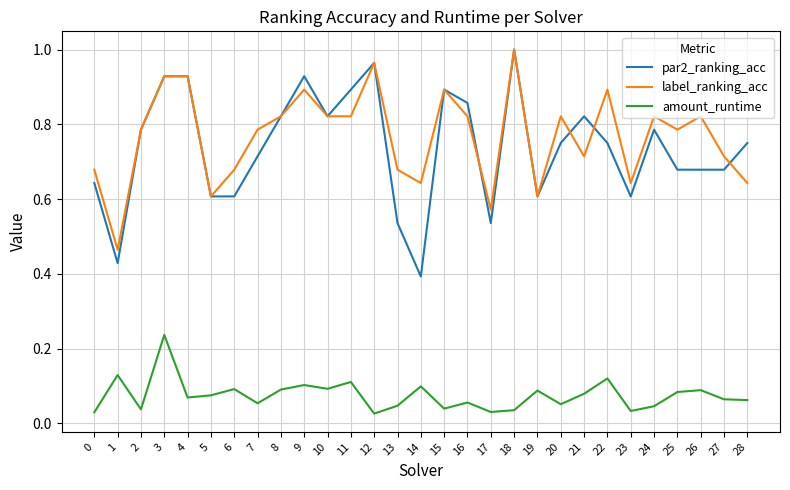

Is the value of amount_runtime at 12 greater than the value of par2_ranking_acc at 2?

No